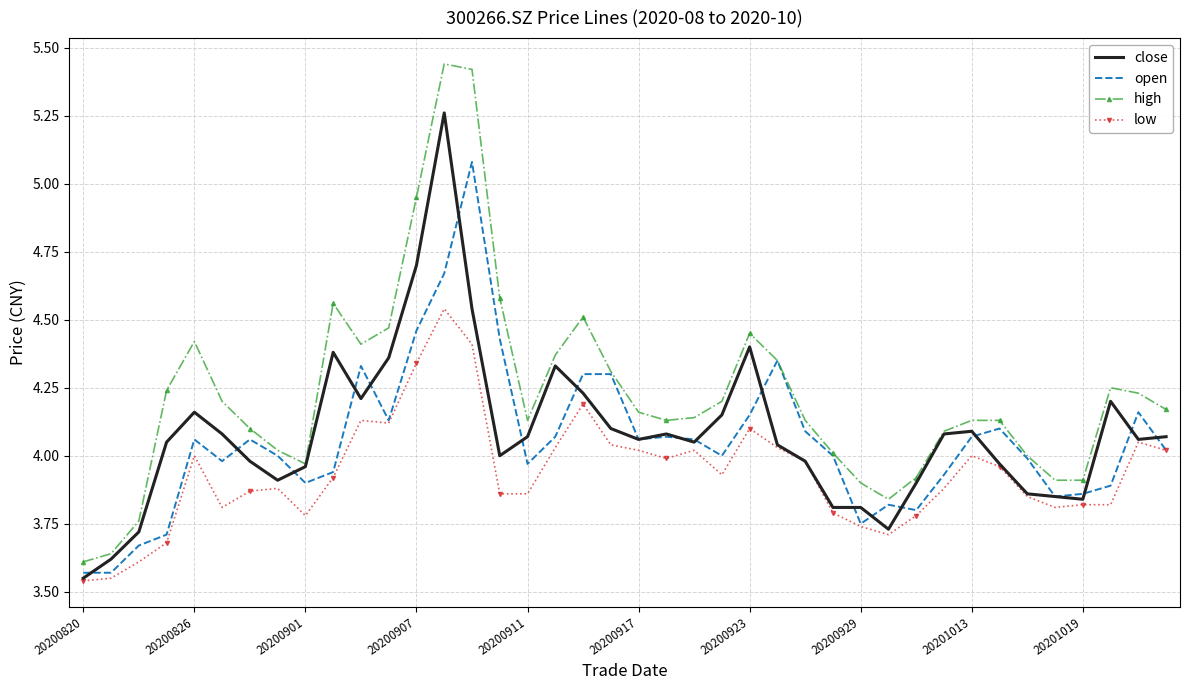

True or false: high and low cross at least once.

False